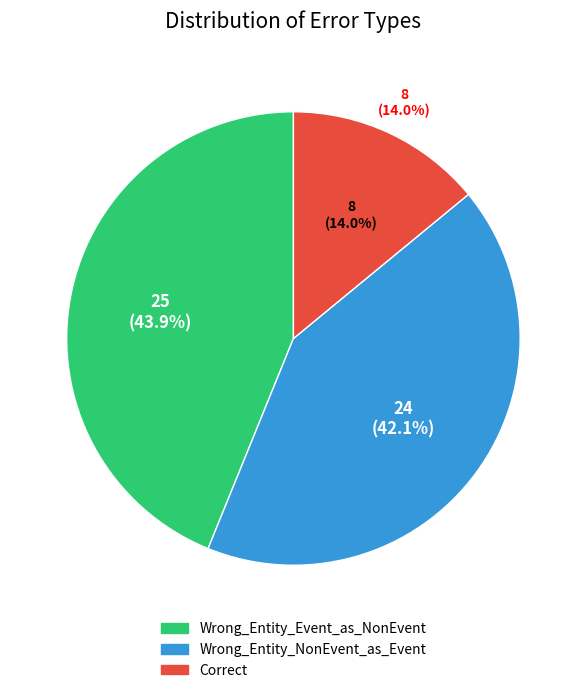

Rank the categories by value from highest to lowest.

Wrong_Entity_Event_as_NonEvent, Wrong_Entity_NonEvent_as_Event, Correct